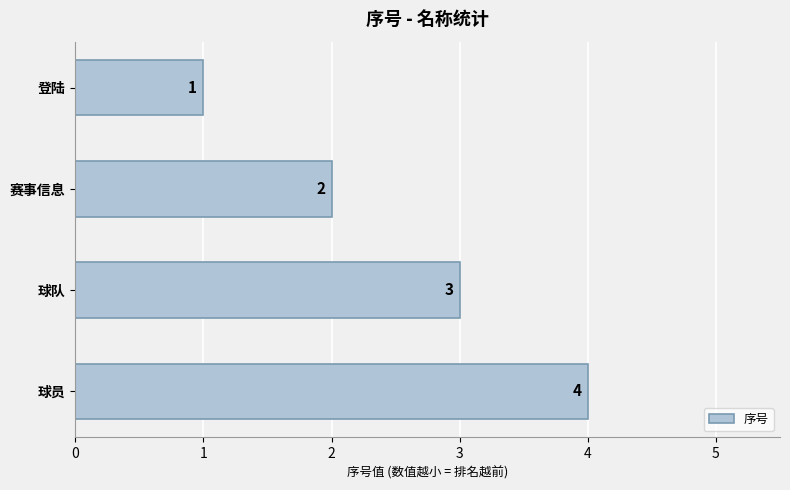

The chart shows a value of 2 at 赛事信息. True or false?

True